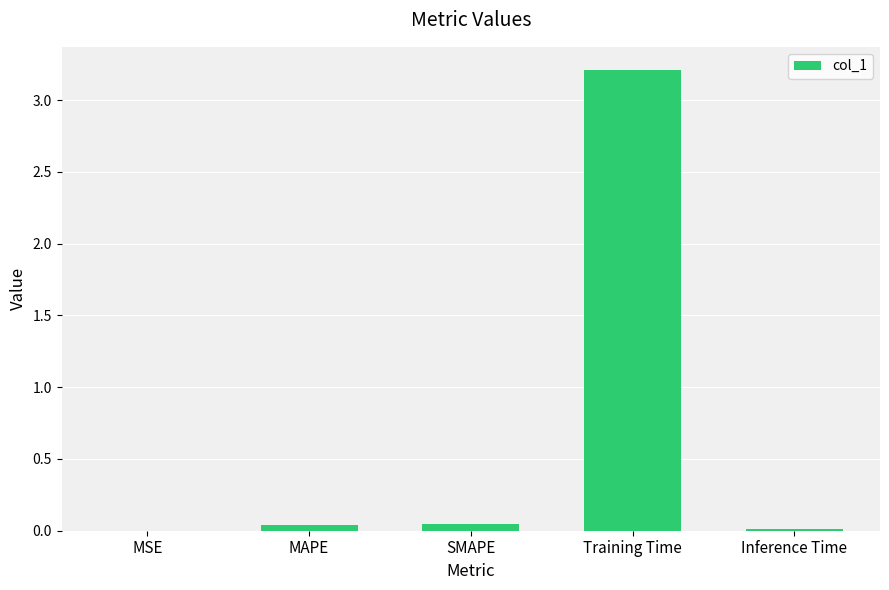

Is it true that the value at Training Time is 3.2?

True